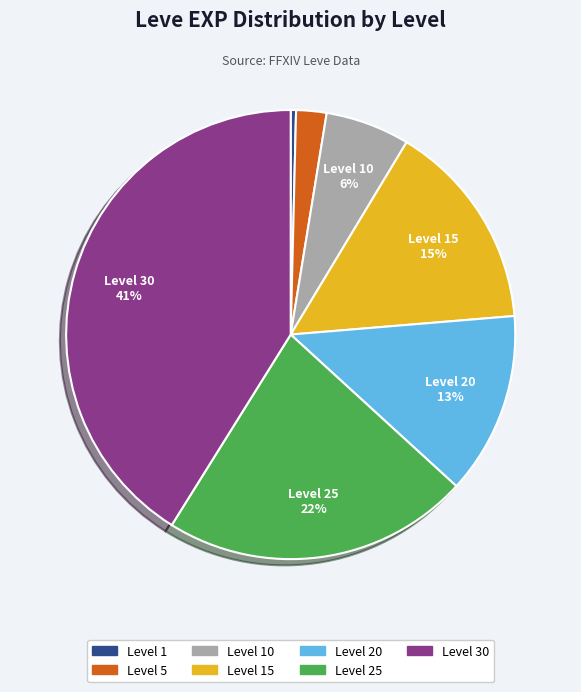

To the nearest percent, what percentage of the pie is Level 15?

15%